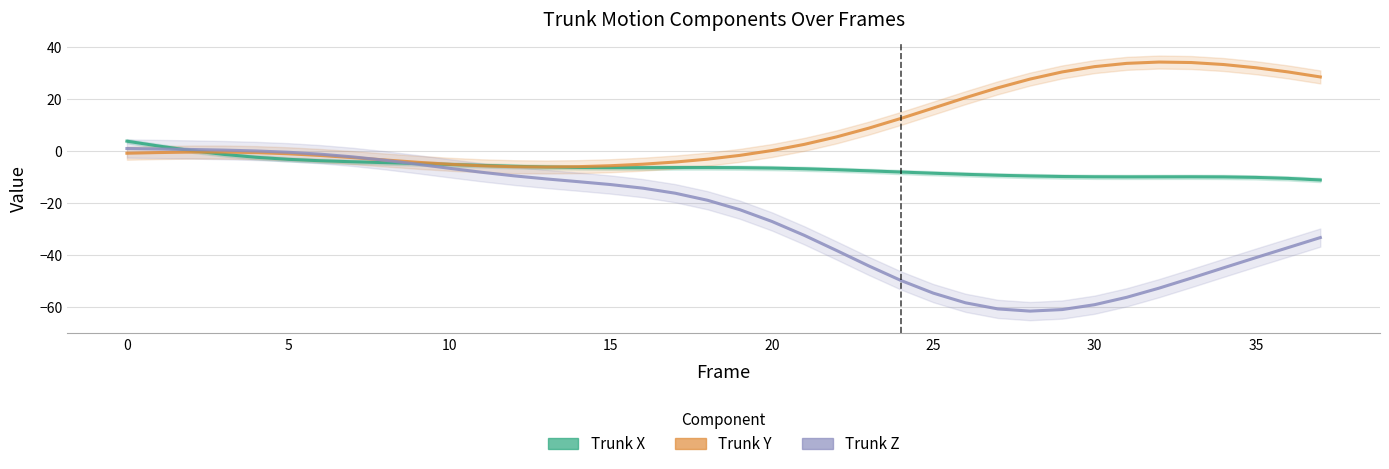

Is it true that Trunk Z equals -48.9 at 33?

True